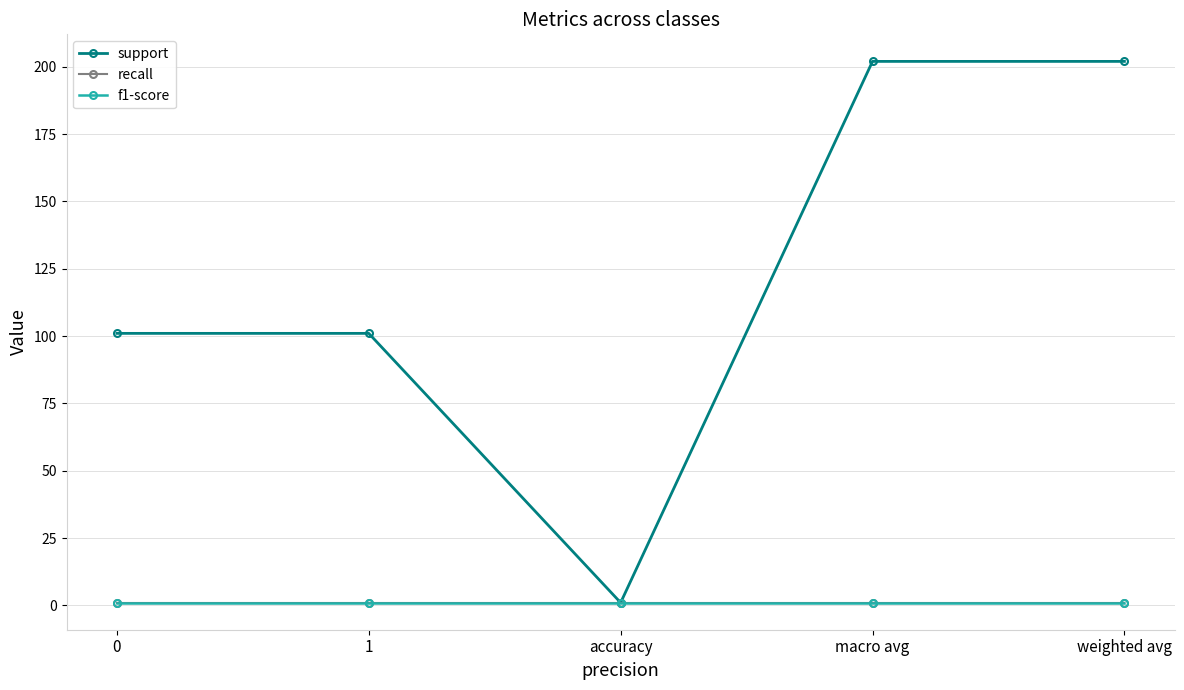

Is this an area chart (filled region under the line)?

No